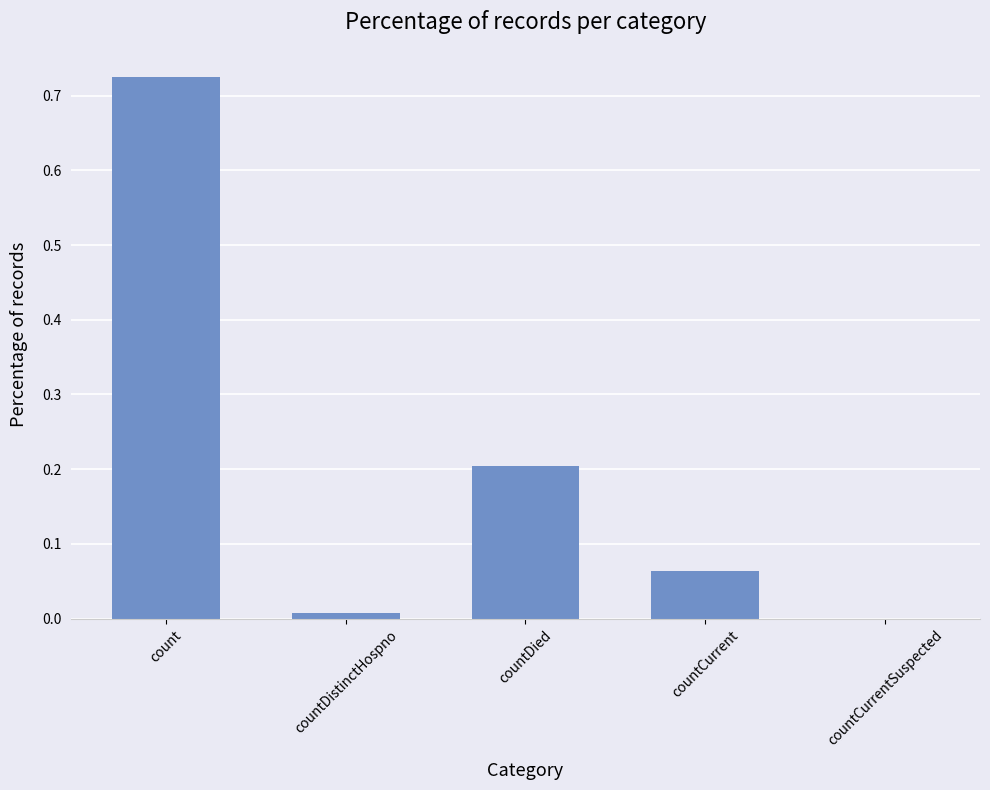

Which has a higher value, countDied or countCurrentSuspected?

countDied